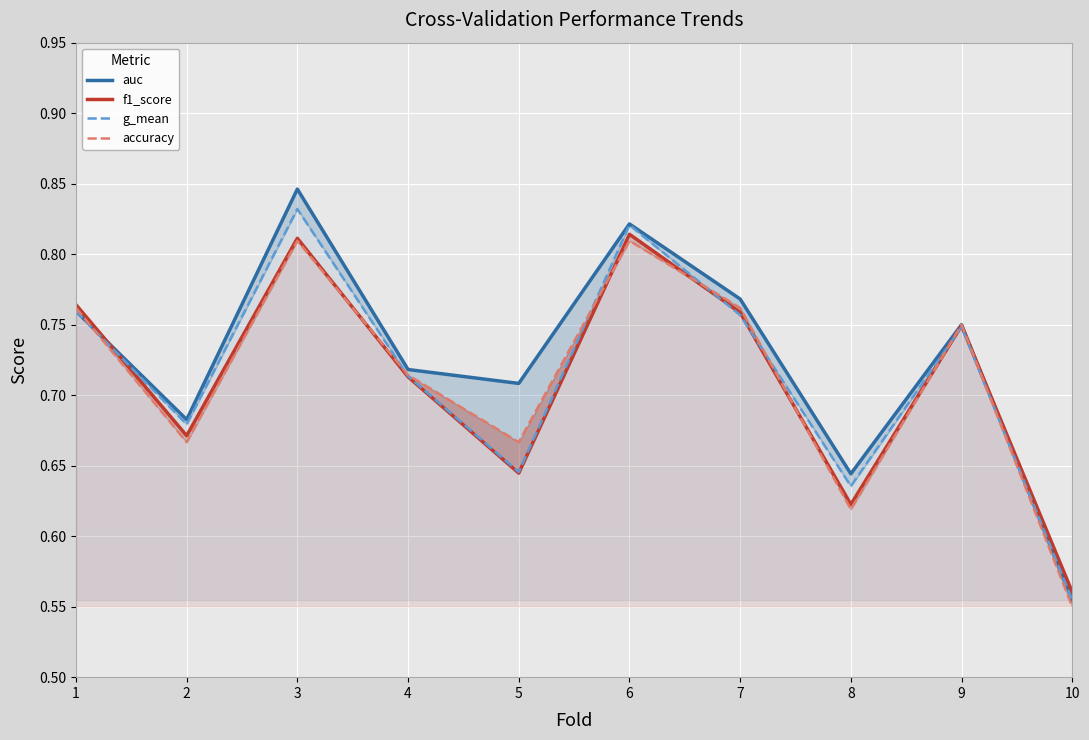

Which series ends up on top after the final intersection of f1_score and auc?

f1_score